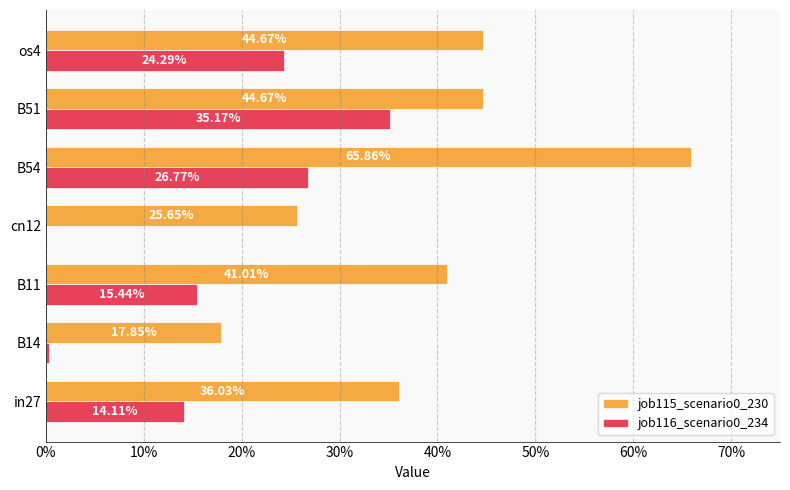

How many groups of bars are there?

7